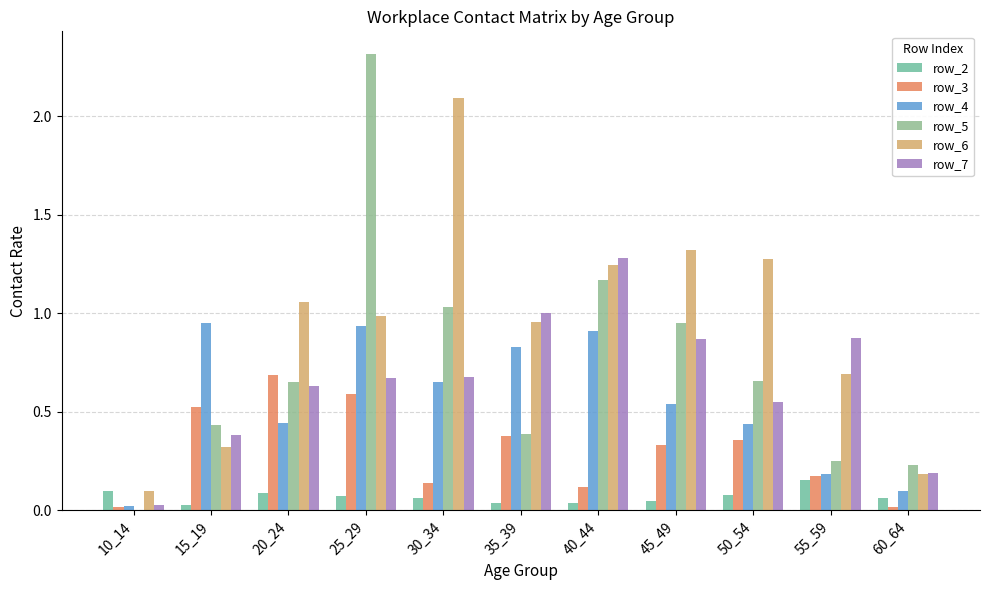

Between 25_29 and 50_54, which series saw the biggest shift?

row_5